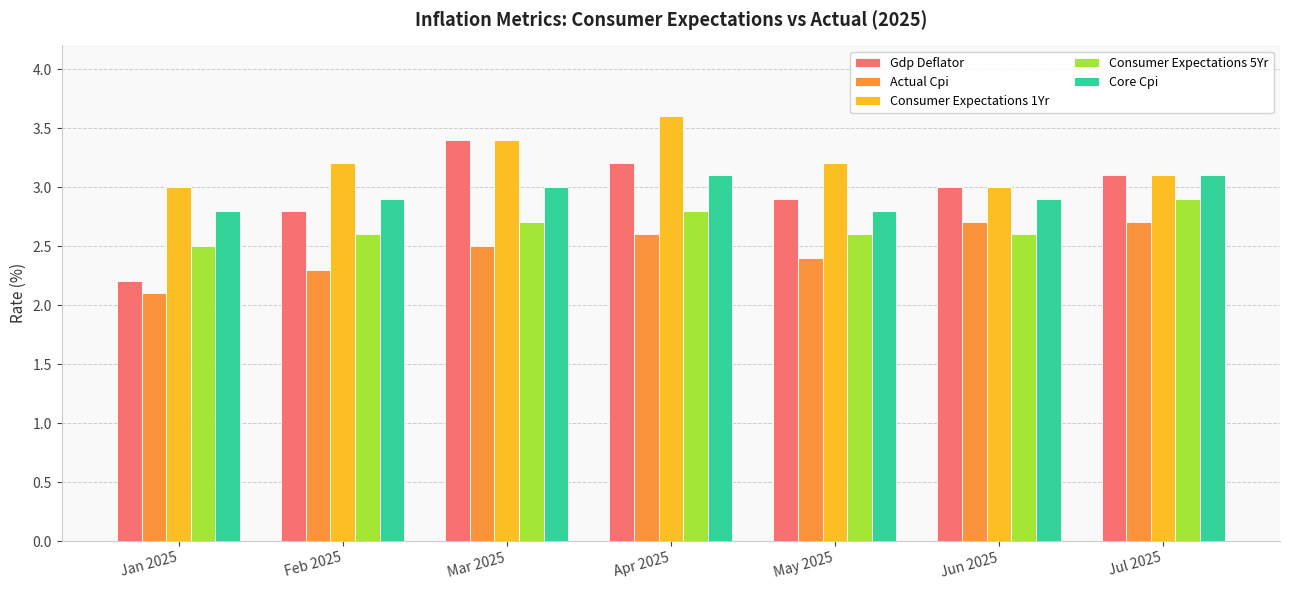

What position from the left is Feb 2025?

2